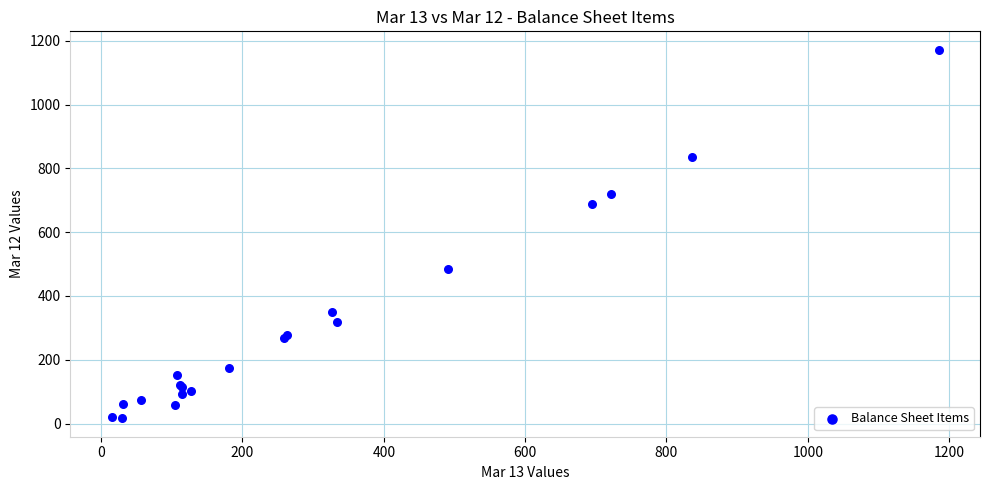

What Y value in the scatter plot is closest to 594?

687.5